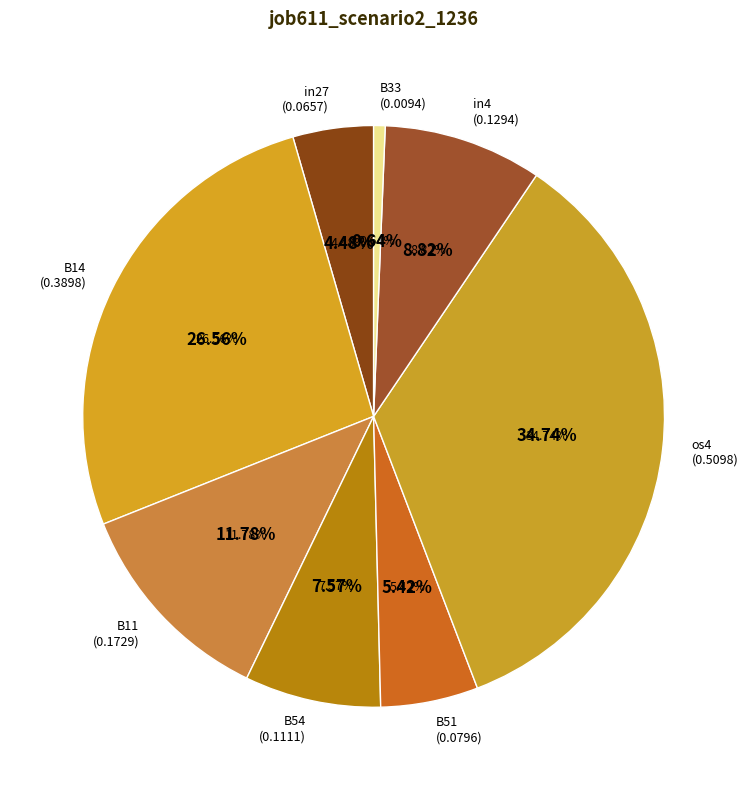

Which slice is the smallest?

B33